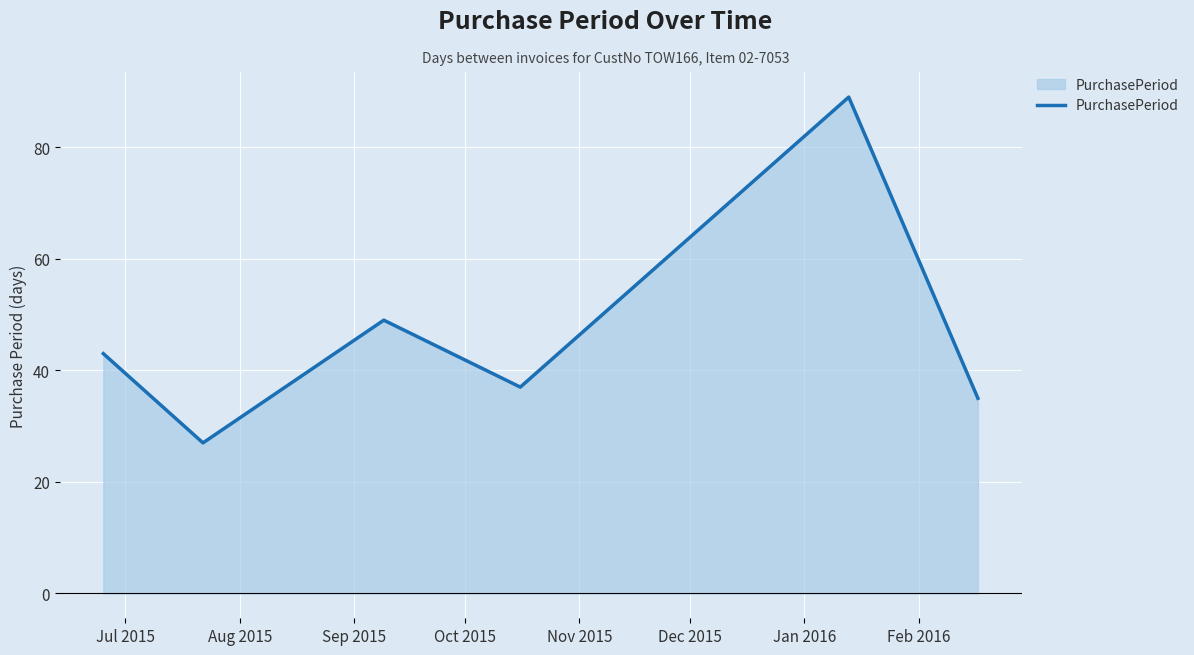

What is the difference between the maximum and second lowest values?

54